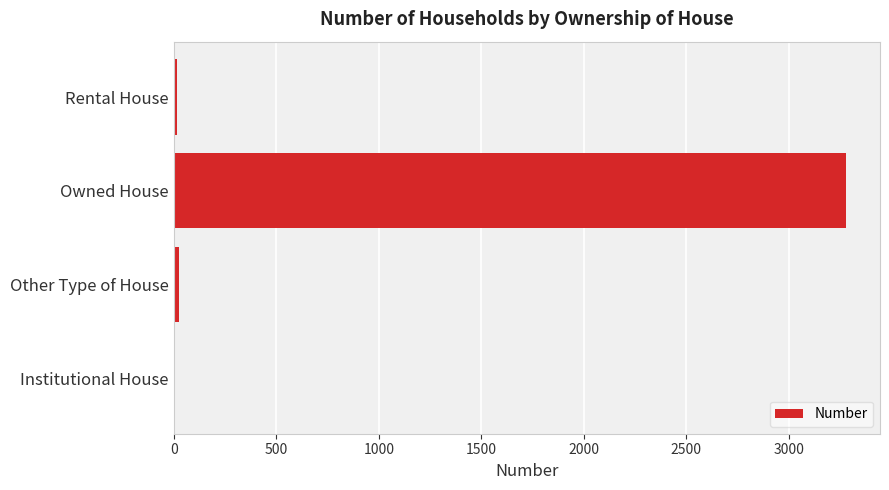

Are the bars horizontal?

Yes